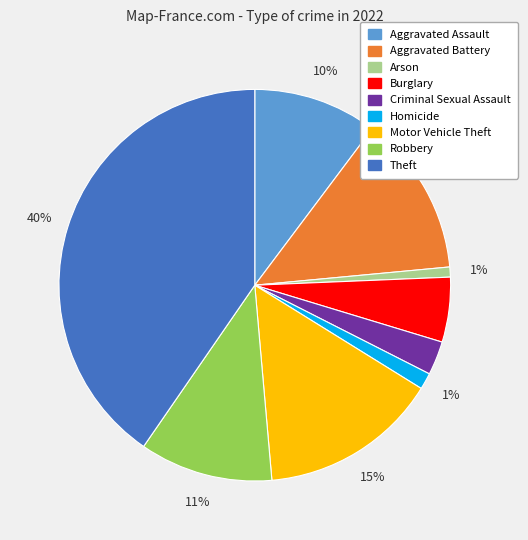

To the nearest percent, what is the average slice percentage?

11%